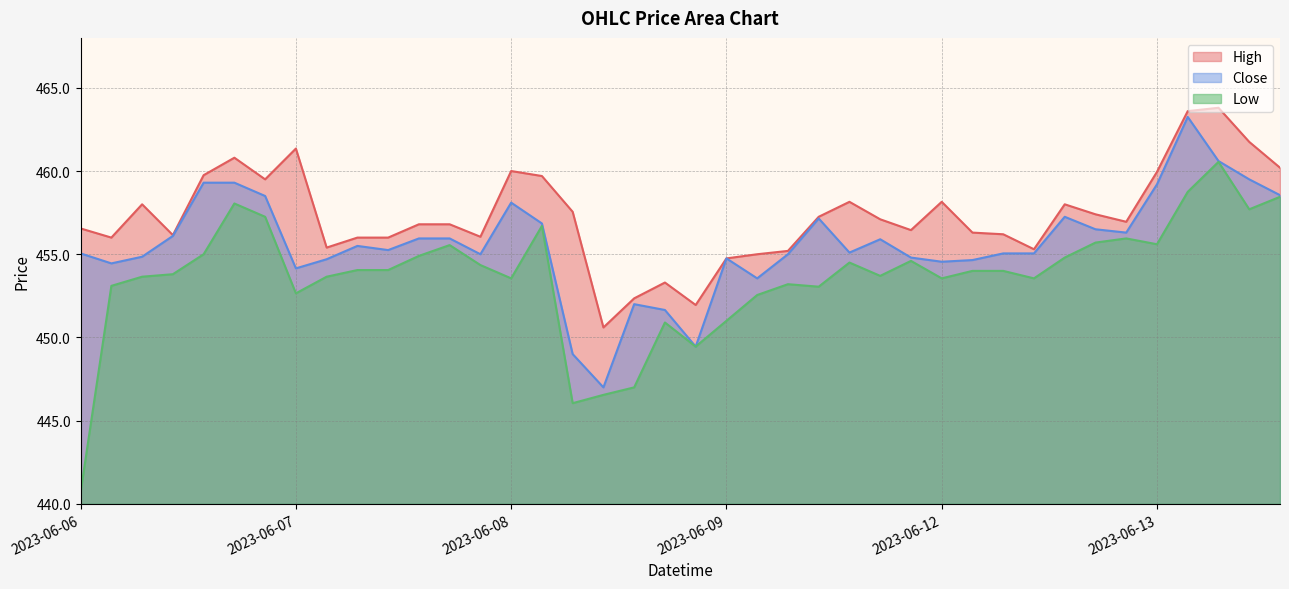

What is the value of the Close point at the 14th from the left?

455.0